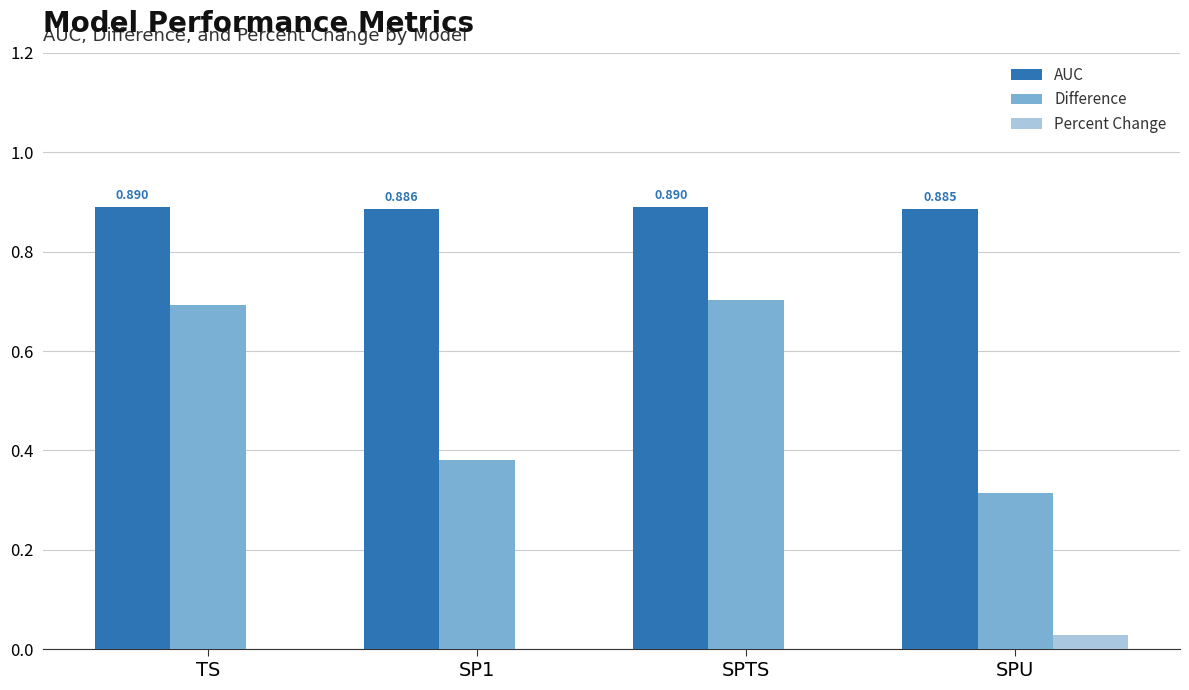

Which series has the largest total across all categories?

AUC